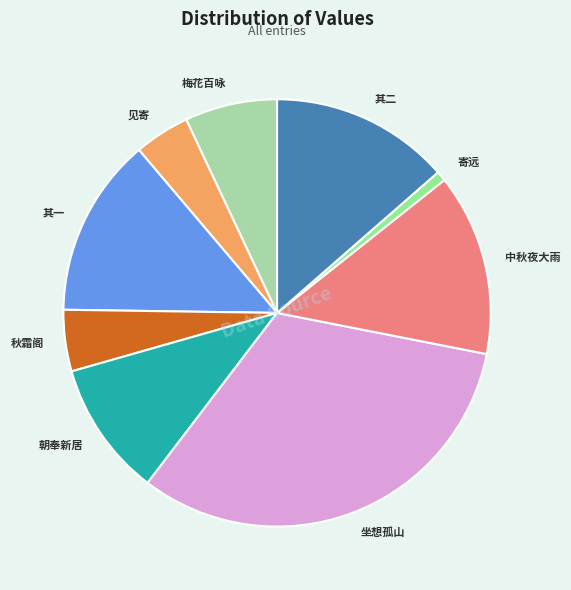

Do 秋霜阁 and 中秋夜大雨 together represent more than half of the pie?

No